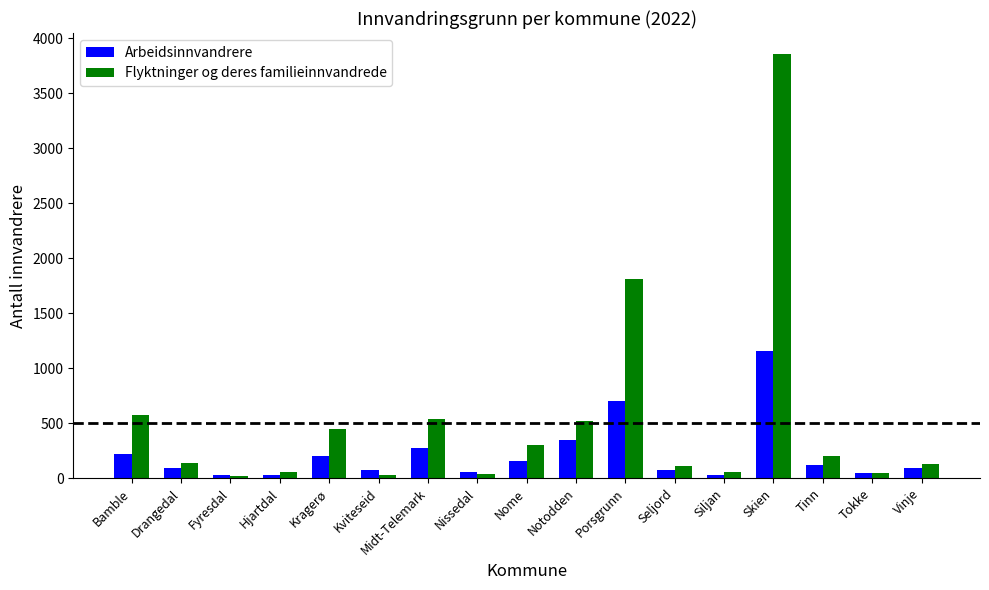

Read the Arbeidsinnvandrere value at Notodden.

347